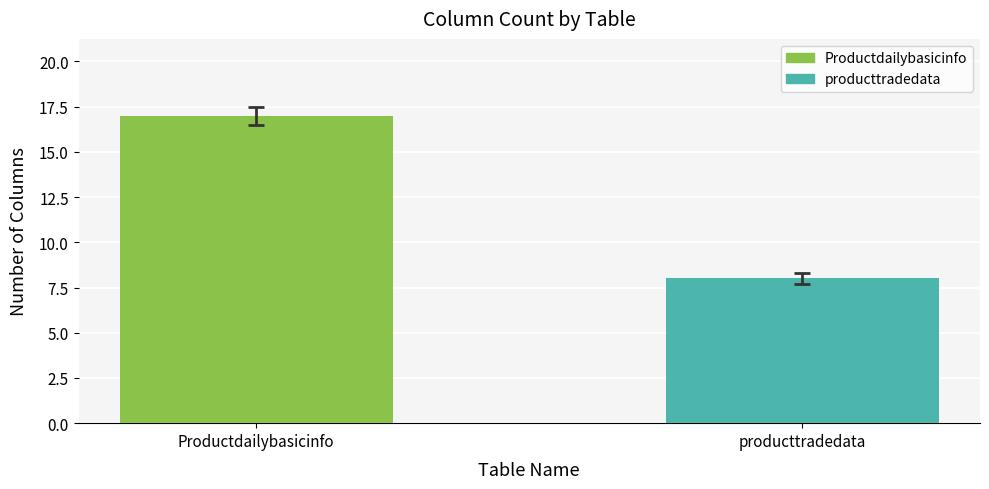

Which label corresponds to the largest value in the chart?

Productdailybasicinfo